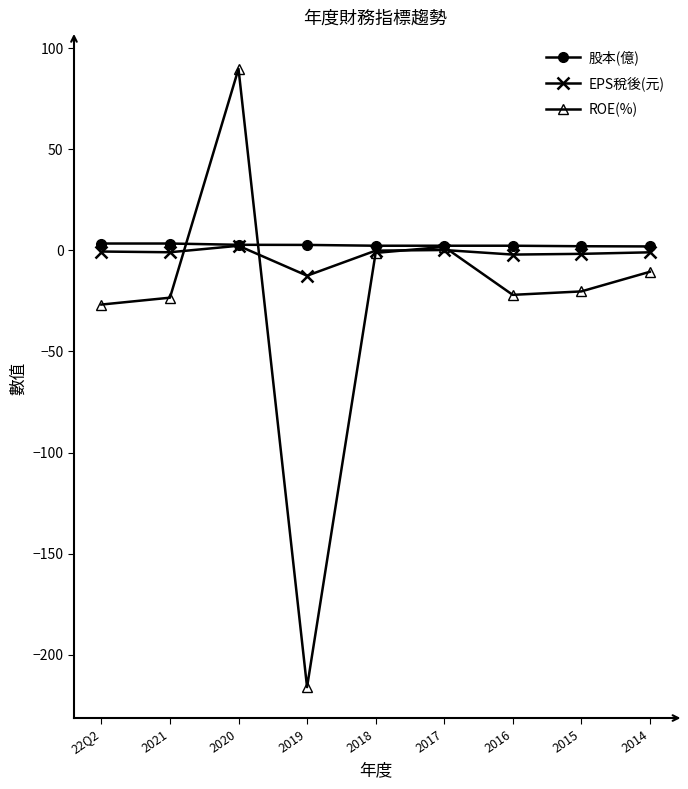

What are all the series names shown in the legend?

股本(億), EPS稅後(元), ROE(%)